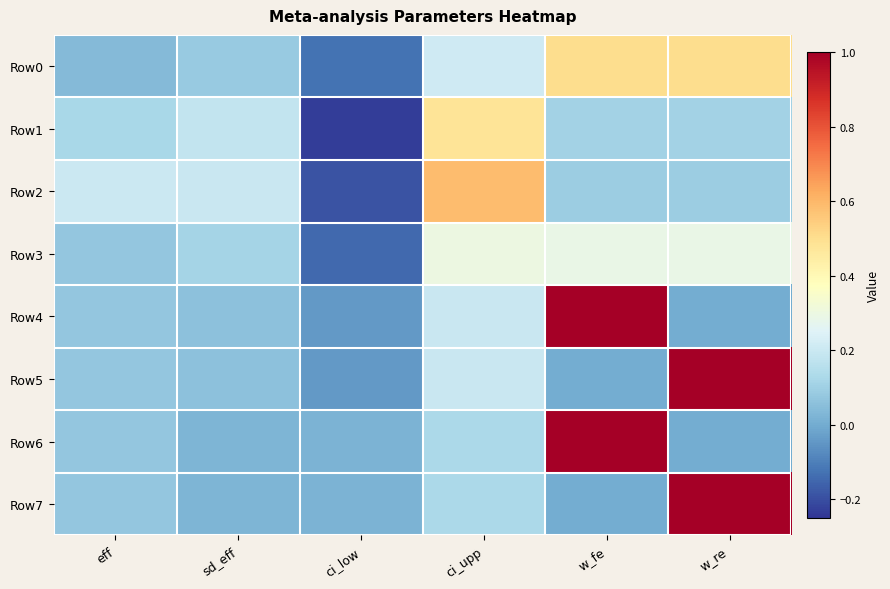

Reading right to left, extract all data points from this chart.

Row0: w_re=0.5	w_fe=0.5	ci_upp=0.2	ci_low=-0.1	sd_eff=0.1	eff=0.0
Row1: w_re=0.1	w_fe=0.1	ci_upp=0.5	ci_low=-0.2	sd_eff=0.2	eff=0.1
Row2: w_re=0.1	w_fe=0.1	ci_upp=0.6	ci_low=-0.2	sd_eff=0.2	eff=0.2
Row3: w_re=0.3	w_fe=0.3	ci_upp=0.3	ci_low=-0.1	sd_eff=0.1	eff=0.1
Row4: w_re=0.0	w_fe=1.0	ci_upp=0.2	ci_low=-0.0	sd_eff=0.1	eff=0.1
Row5: w_re=1.0	w_fe=0.0	ci_upp=0.2	ci_low=-0.0	sd_eff=0.1	eff=0.1
Row6: w_re=0.0	w_fe=1.0	ci_upp=0.1	ci_low=0.0	sd_eff=0.0	eff=0.1
Row7: w_re=1.0	w_fe=0.0	ci_upp=0.1	ci_low=0.0	sd_eff=0.0	eff=0.1